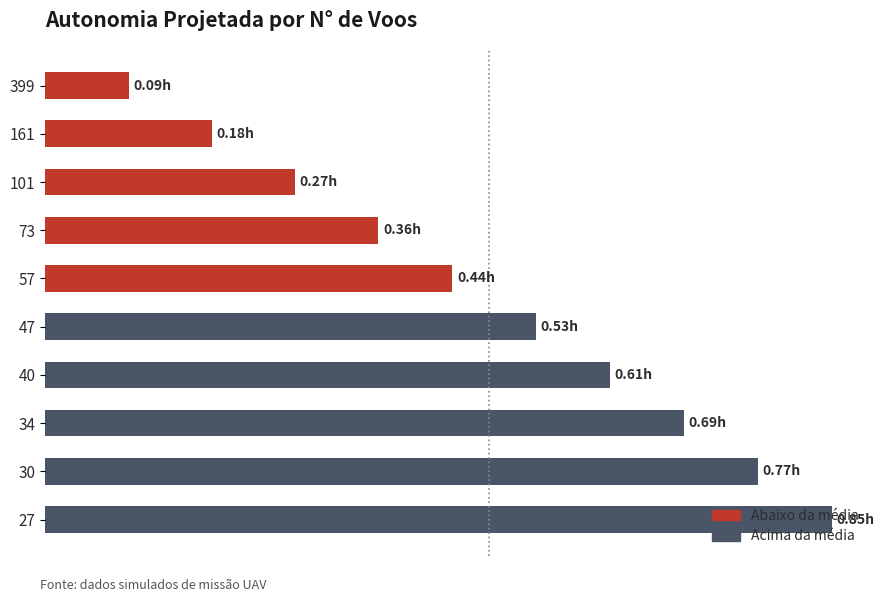

Does the chart contain any negative values?

No